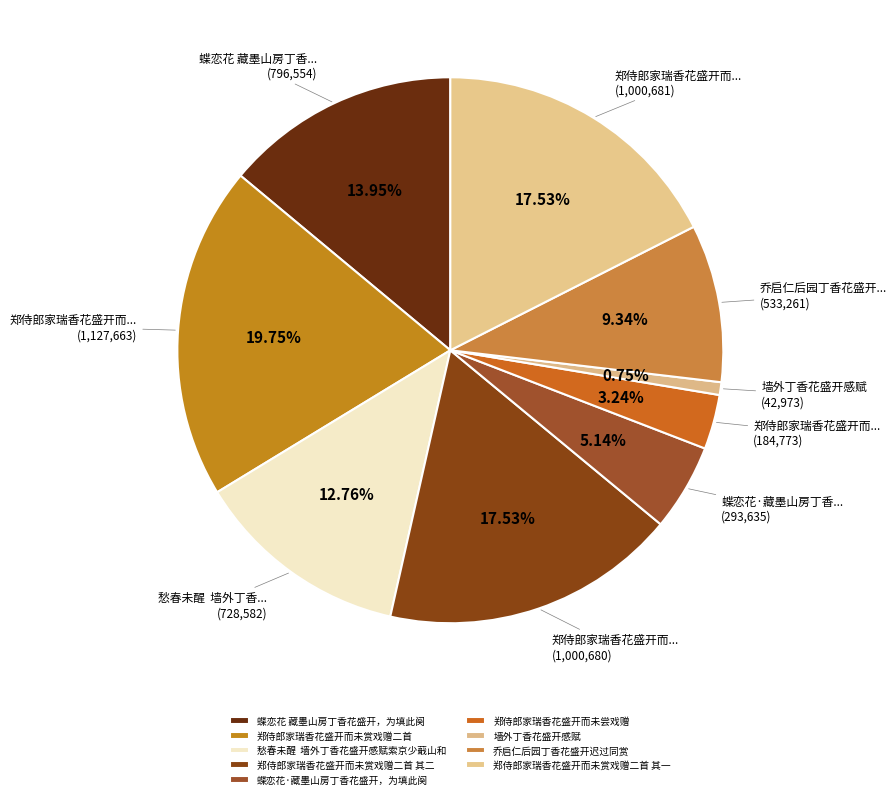

True or false: 郑侍郎家瑞香花盛开而未赏戏赠二首 其一 accounts for 18% of the total.

True